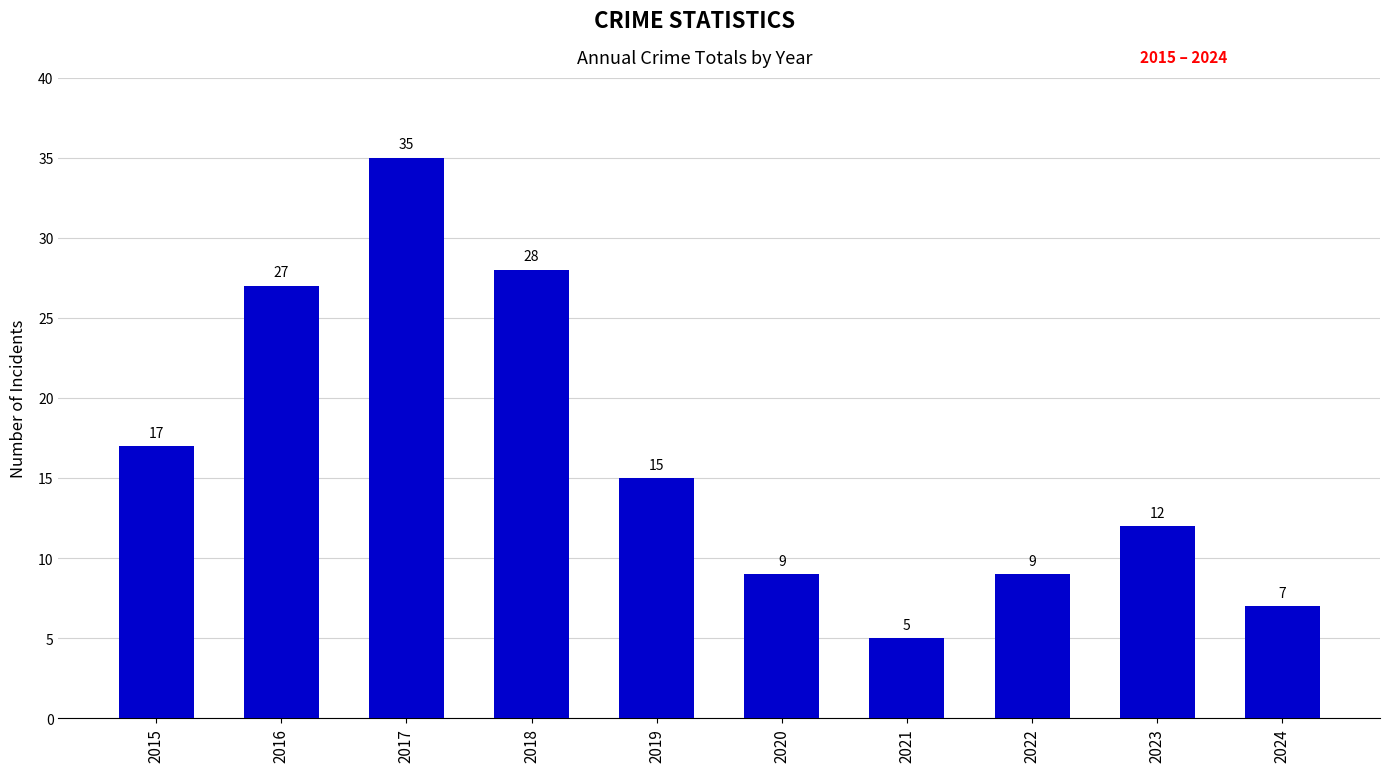

What is the average value?

16